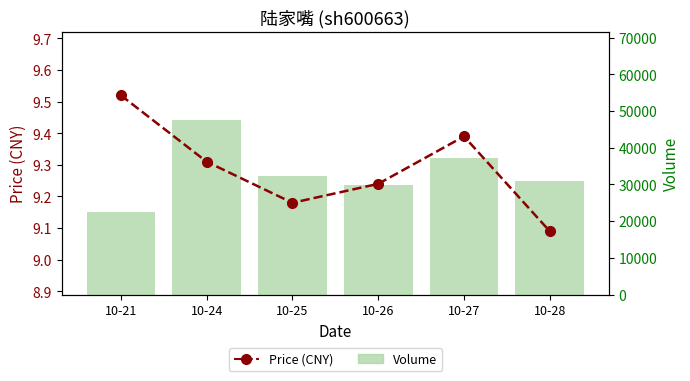

Reading left to right, transcribe all the data shown in this chart.

Price (CNY): 10-21=9.5	10-24=9.3	10-25=9.2	10-26=9.2	10-27=9.4	10-28=9.1
Volume: 10-21=22422.0	10-24=47655.0	10-25=32229.0	10-26=29822.0	10-27=37123.0	10-28=30971.0